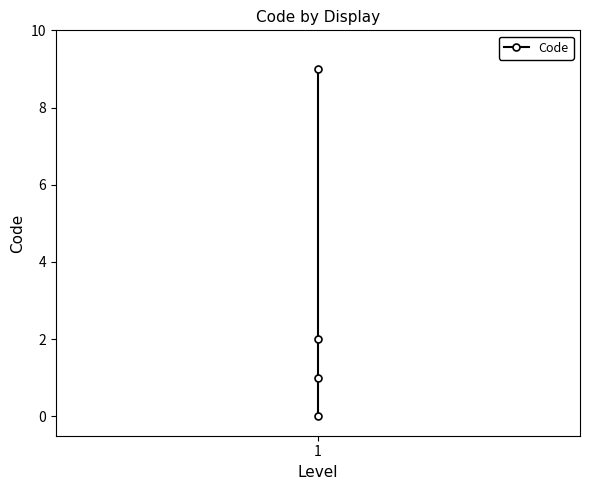

What is the greatest value displayed?

9